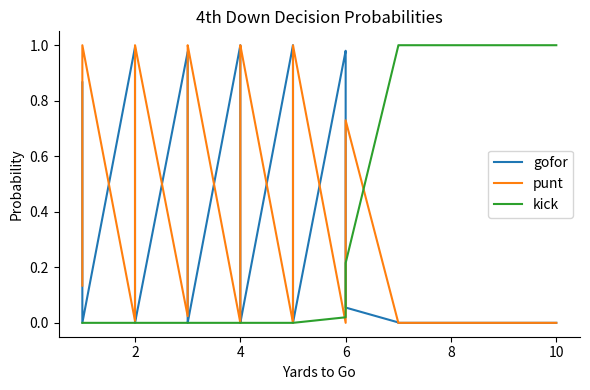

Reading left to right, list all the values displayed in this chart.

gofor: 0.9	0.1	0.0	0.0	1.0	0.5	0.0	0.0	1.0	0.3	0.0	0.0	1.0	0.8	0.0	0.0	1.0	1.0	0.2	0.0	1.0	0.9	0.8	0.1	0.0	0.0	0.0	0.0	0.0	0.0	0.0	0.0	0.0	0.0	0.0	0.0	0.0	0.0	0.0	0.0
punt: 0.1	0.9	1.0	1.0	0.0	0.5	1.0	1.0	0.0	0.7	1.0	1.0	0.0	0.2	1.0	1.0	0.0	0.0	0.8	1.0	0.0	0.0	0.1	0.7	0.0	0.0	0.0	0.0	0.0	0.0	0.0	0.0	0.0	0.0	0.0	0.0	0.0	0.0	0.0	0.0
kick: 0.0	0.0	0.0	0.0	0.0	0.0	0.0	0.0	0.0	0.0	0.0	0.0	0.0	0.0	0.0	0.0	0.0	0.0	0.0	0.0	0.0	0.1	0.1	0.2	1.0	1.0	1.0	1.0	1.0	1.0	1.0	1.0	1.0	1.0	1.0	1.0	1.0	1.0	1.0	1.0